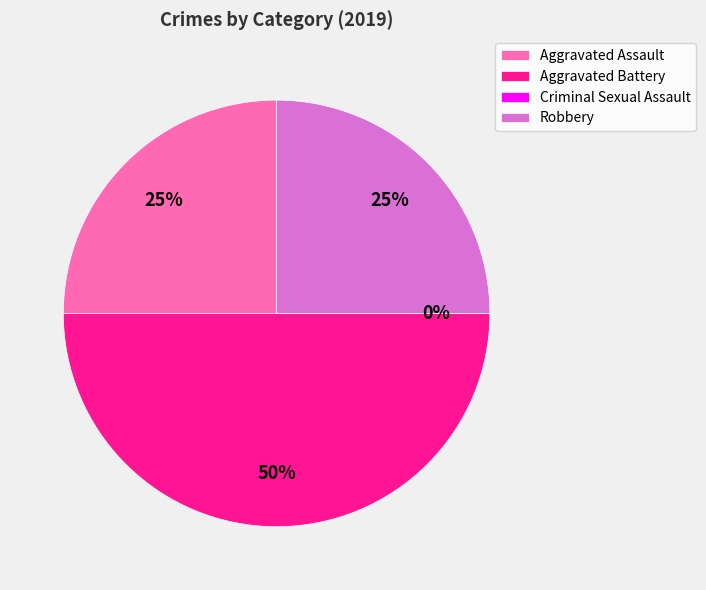

Do Aggravated Battery and Aggravated Assault together represent more than half of the pie?

Yes